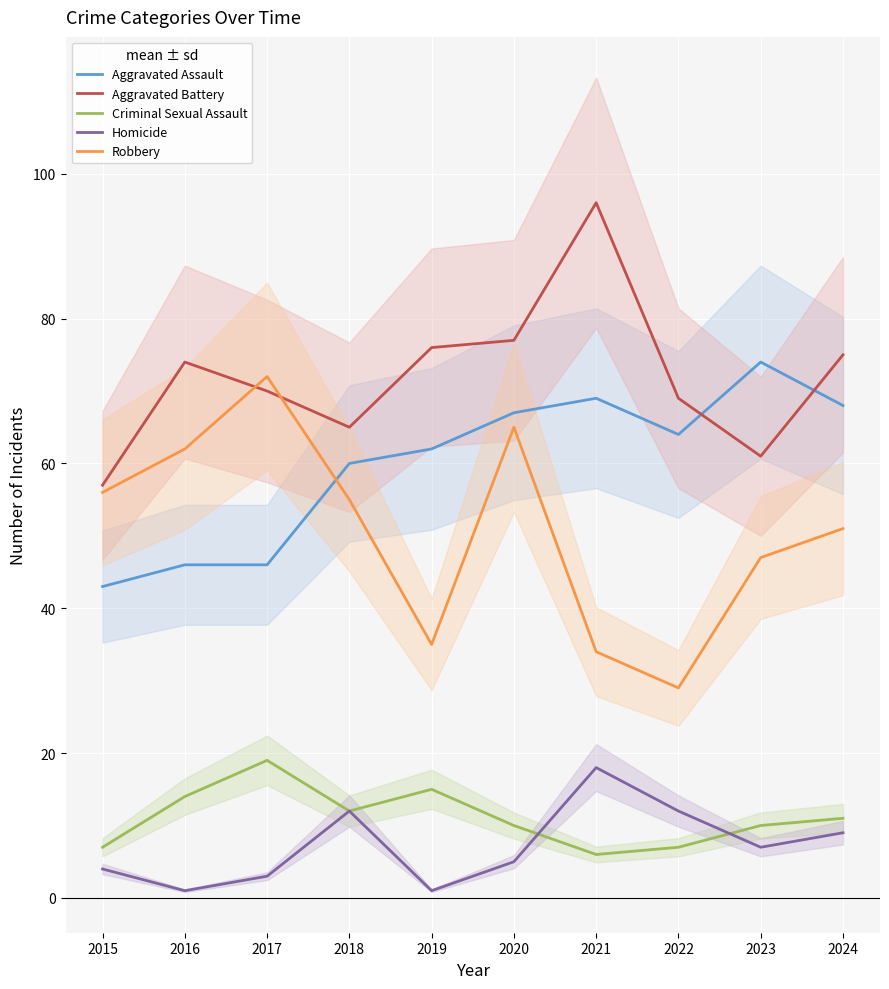

What is the difference between the second highest and second lowest values in the Aggravated Assault series?

23